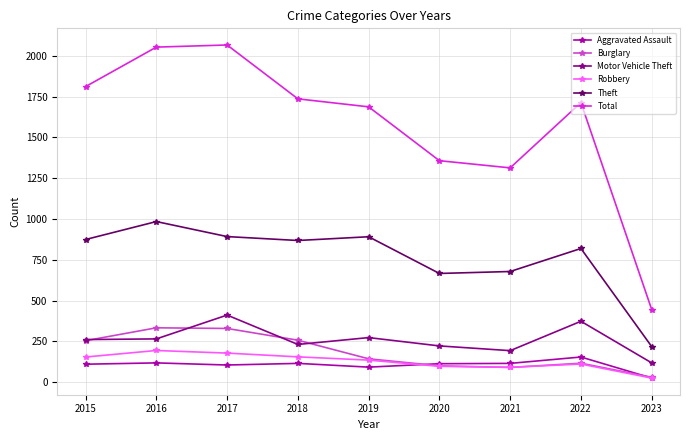

The value of Robbery at 2017 is 178. True or false?

True